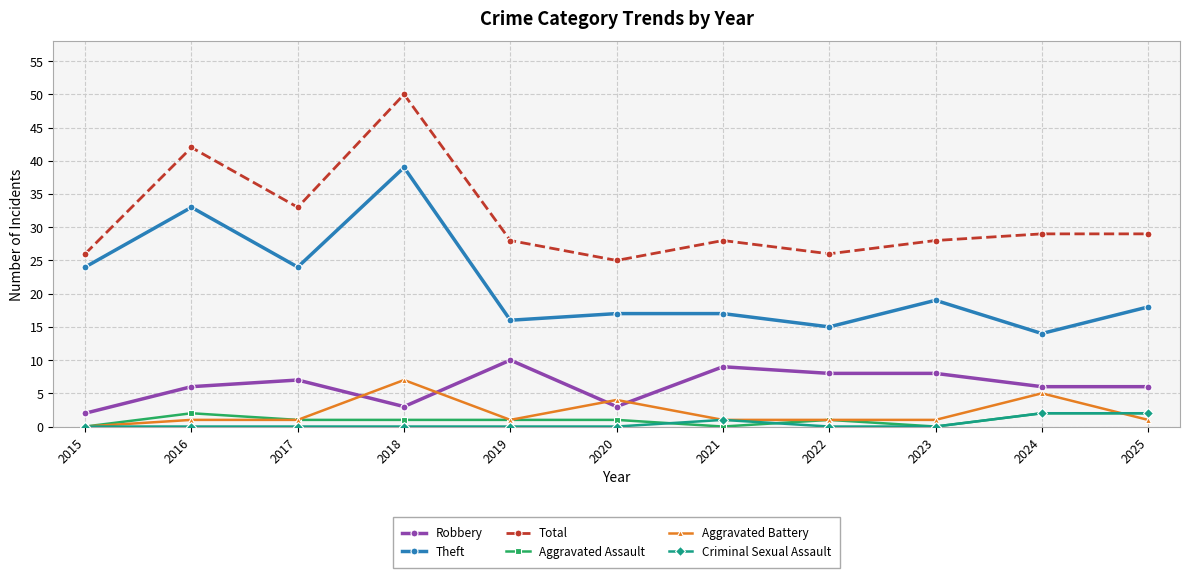

What is the greatest value displayed?

50